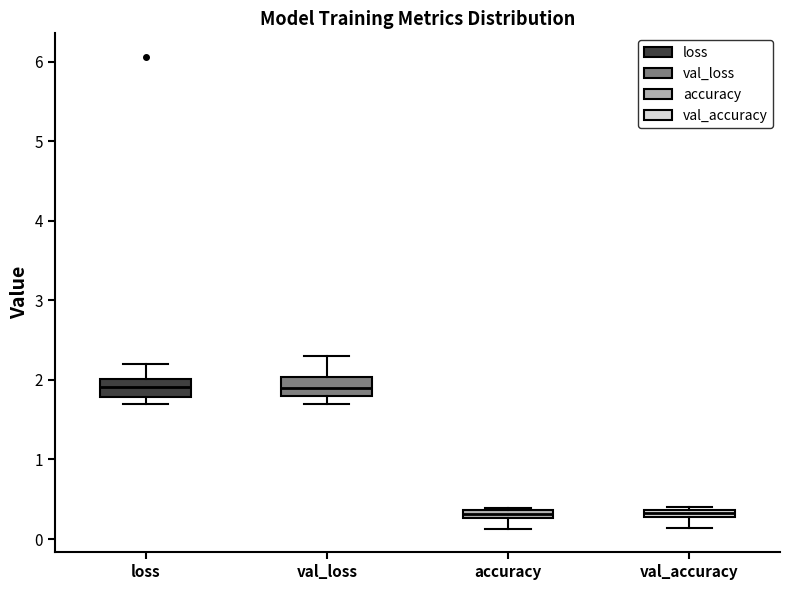

Where is the lower edge of the box for loss on the y-axis? The values are not printed on the chart, so give them approximately, as read against the axis.

1.8